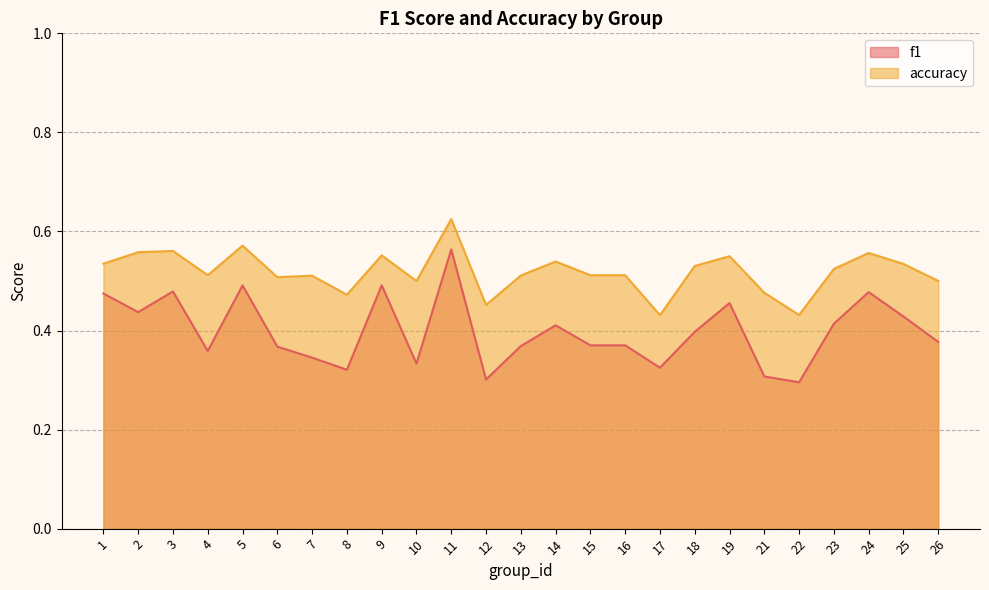

Which series has the widest spread of values?

f1